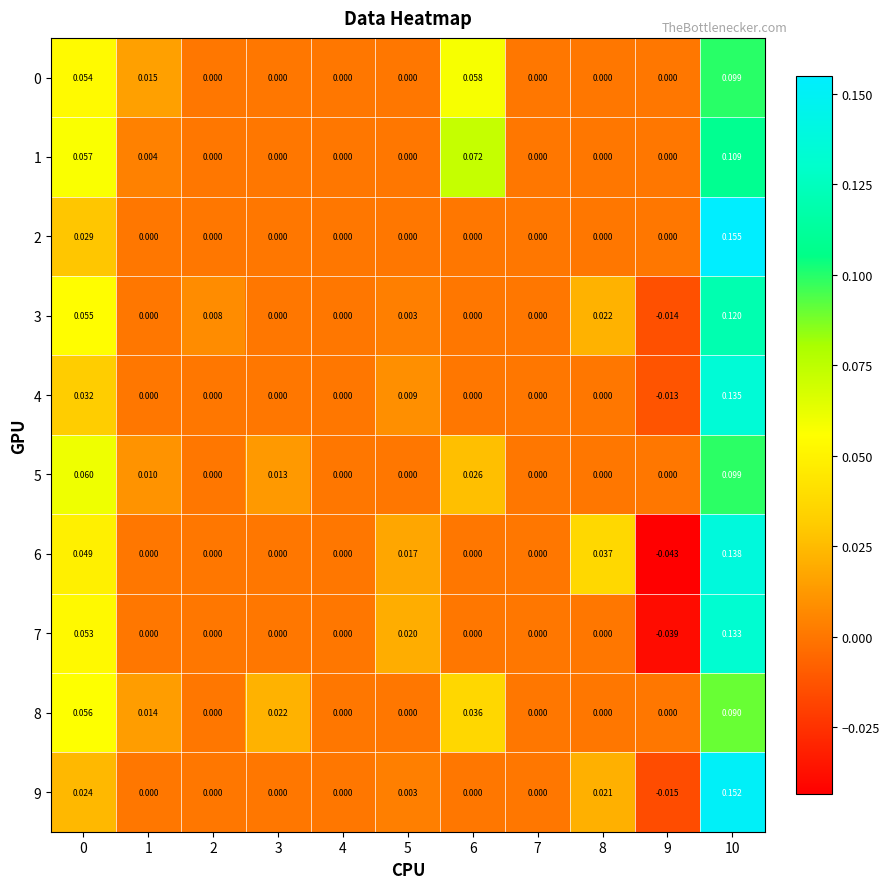

Which series has the widest spread of values?

6